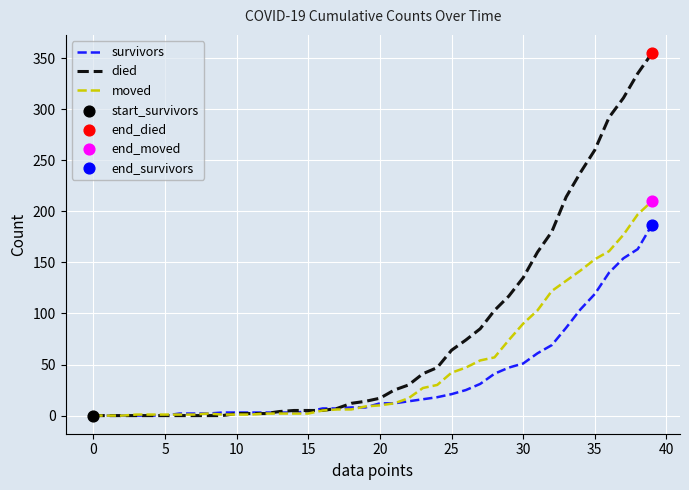

Rank the series by their average value, from highest to lowest.

died, moved, survivors